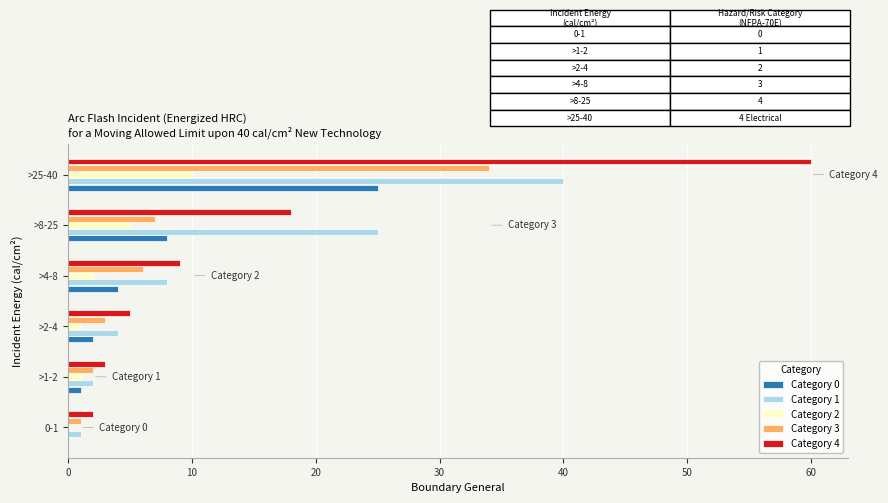

Count the number of data series in this chart.

5